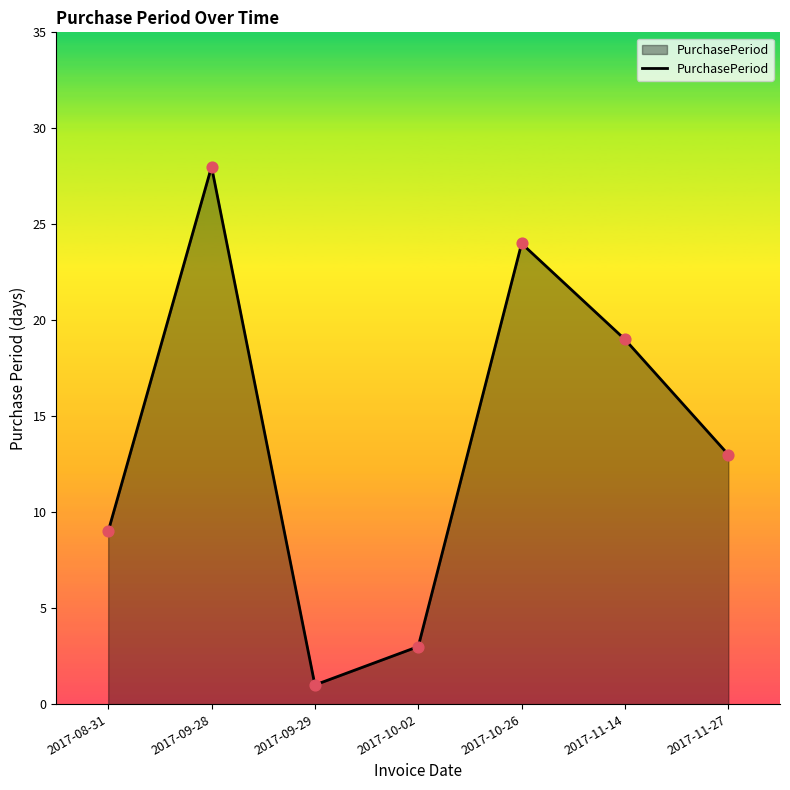

What is the ratio of the value at 2017-08-31 to the value at 2017-11-14?

0.5